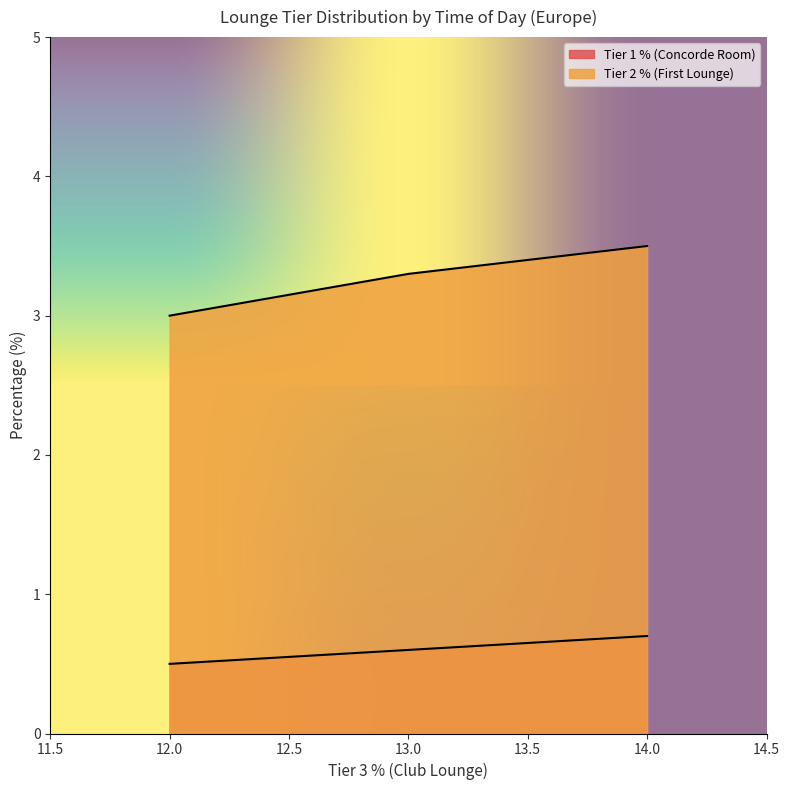

Rank the series by their average value, from lowest to highest.

Tier 1 % (Concorde Room), Tier 2 % (First Lounge)